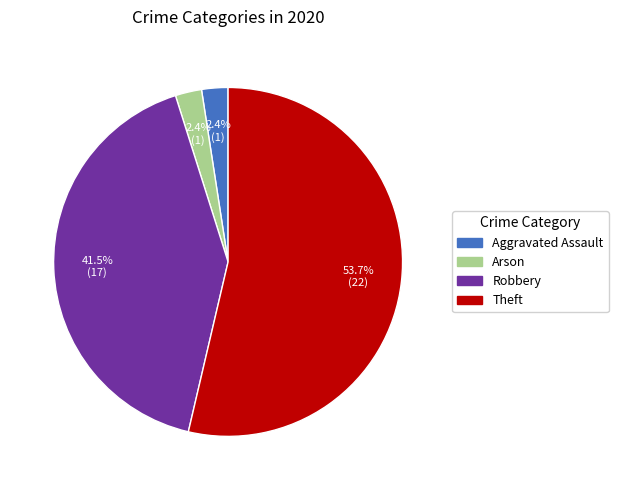

Does any single category account for the majority?

Yes